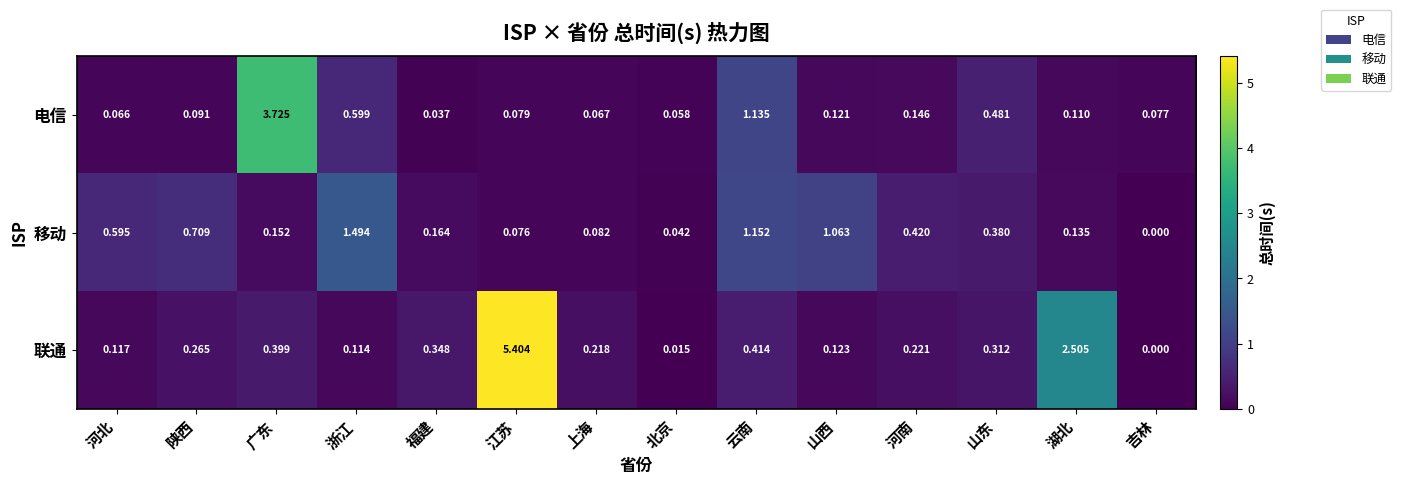

At which category is the sum across all series the highest?

江苏